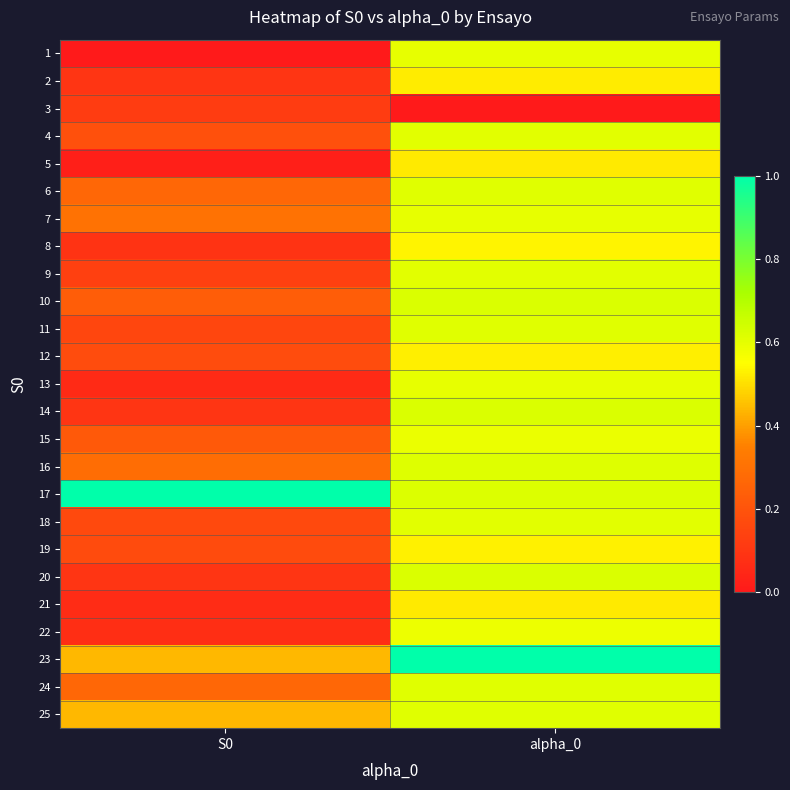

Which has a higher value, alpha_0 or S0?

alpha_0